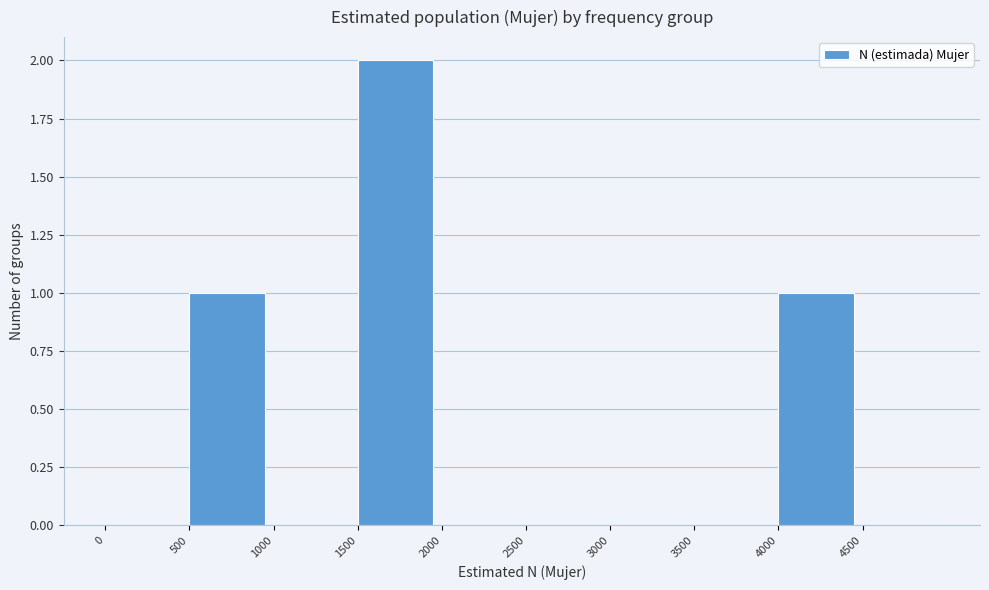

What is the height of the bar covering 4000 to 4500 on the x-axis? The values are not printed on the chart, so give them approximately, as read against the axis.

1